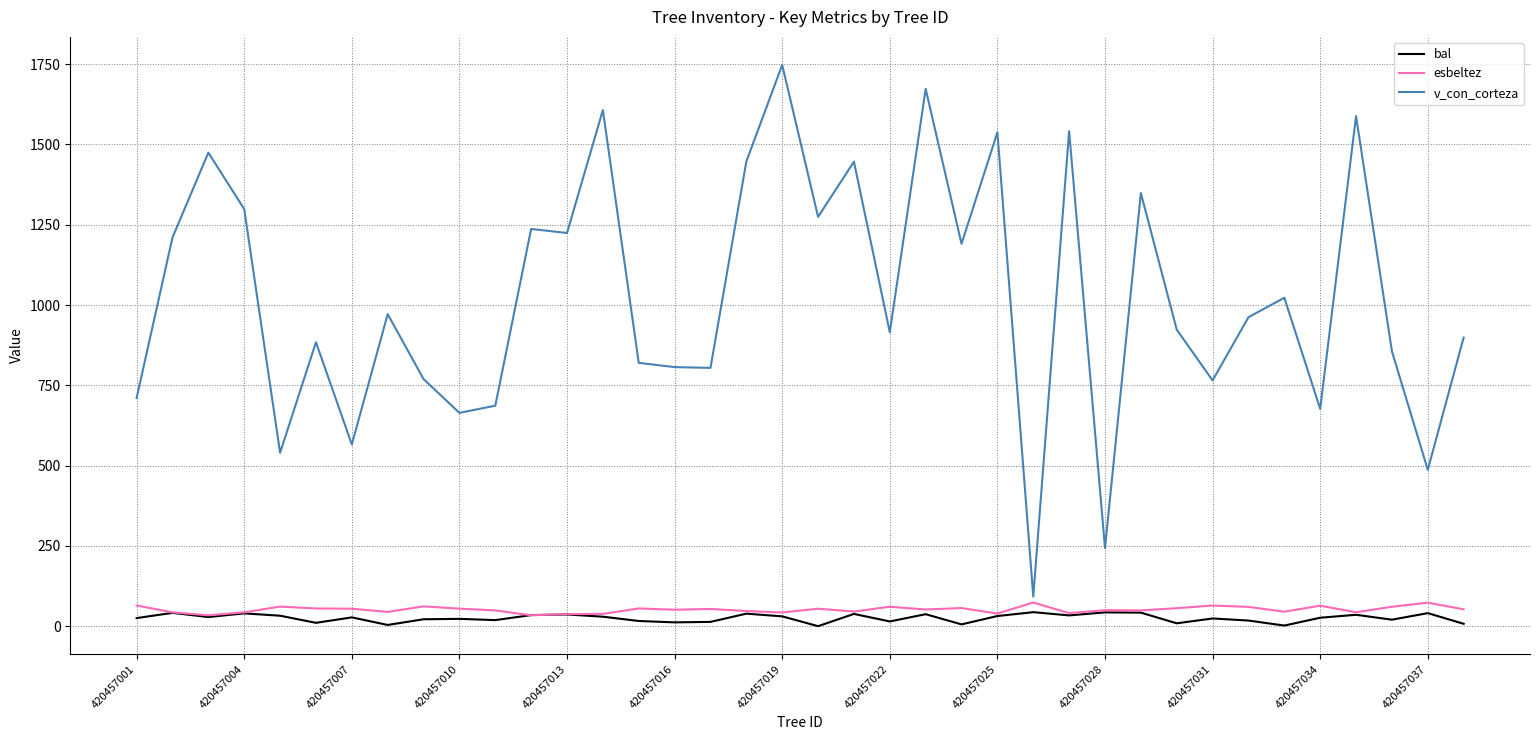

What is the lowest value of the v_con_corteza series?

92.1